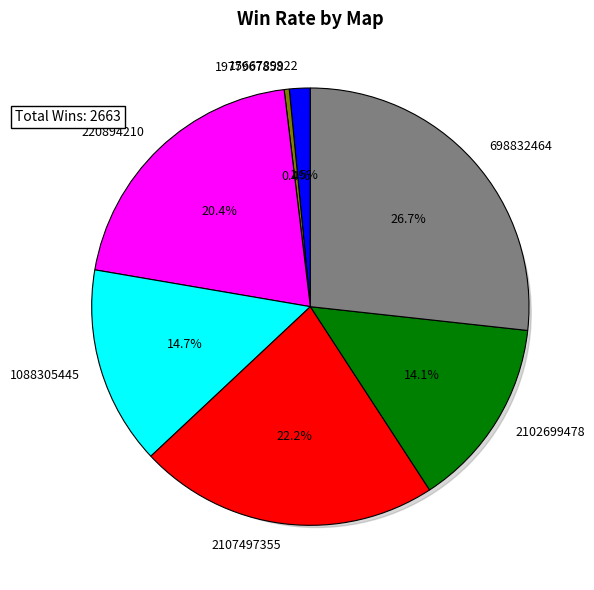

What is the change in value from 1566789922 to 698832464?

+671